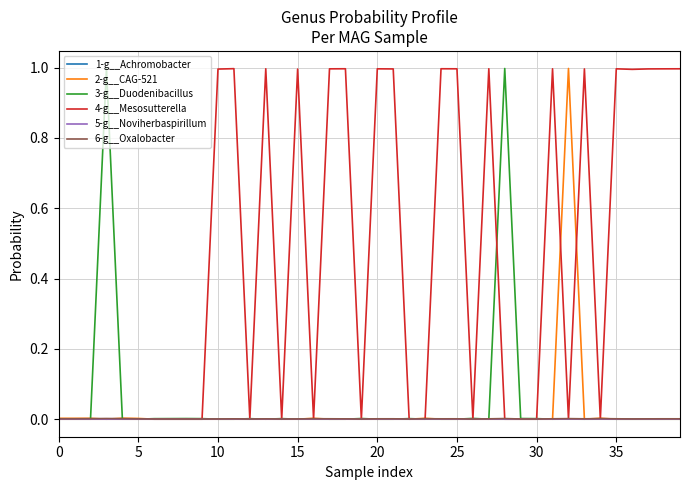

True or false: 5-g__Noviherbaspirillum and 6-g__Oxalobacter cross at least once.

False